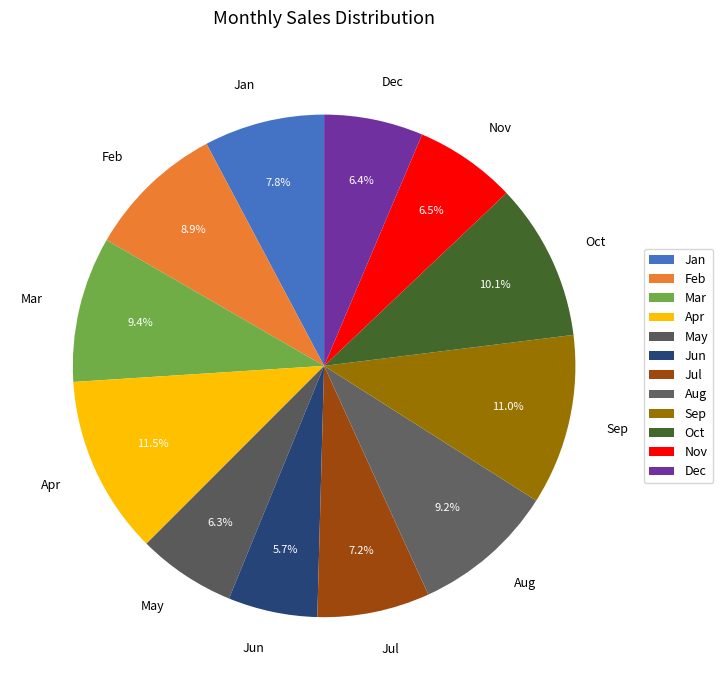

How many slices are in this pie chart?

12